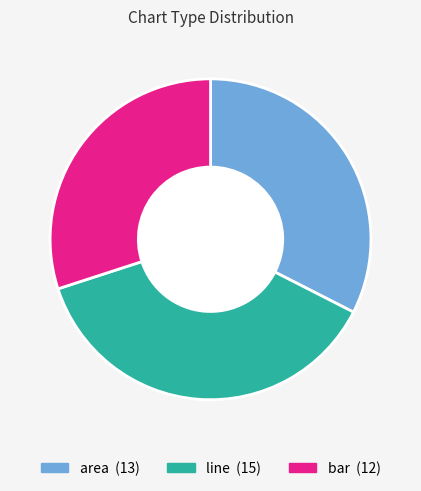

Count the number of slices in the pie.

3